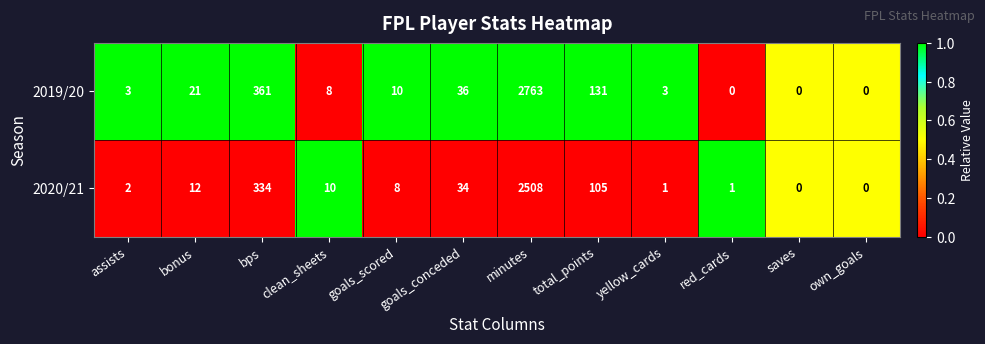

Rank the series at bps from highest to lowest value.

2019/20, 2020/21